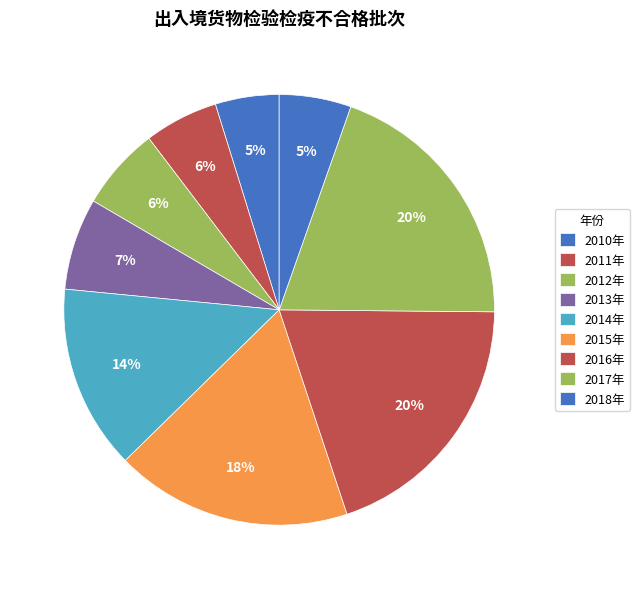

What is the total percentage of 2018年 and 2011年?

11.0%